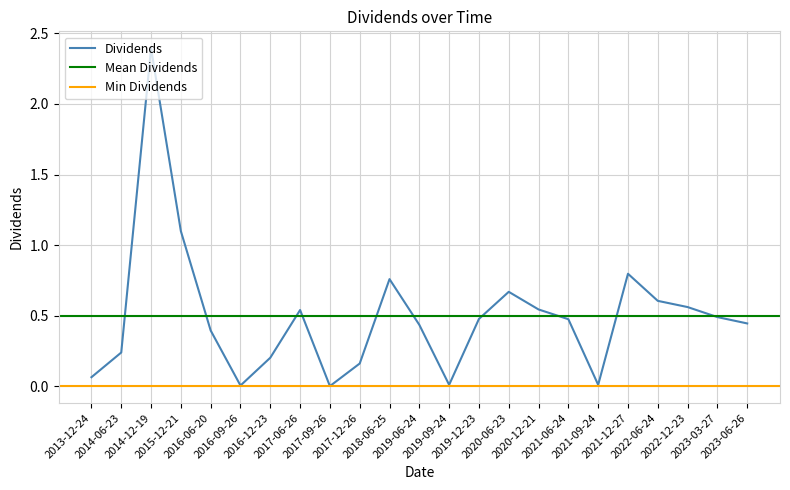

The chart shows a value of 0.0 at 2016-09-26. True or false?

False